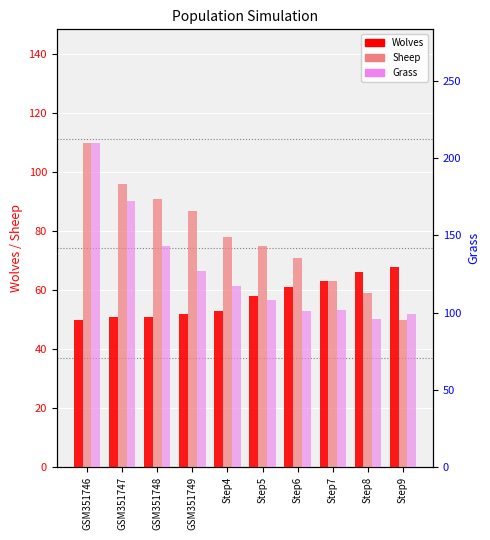

At how many categories does at least one series exceed 152?

2